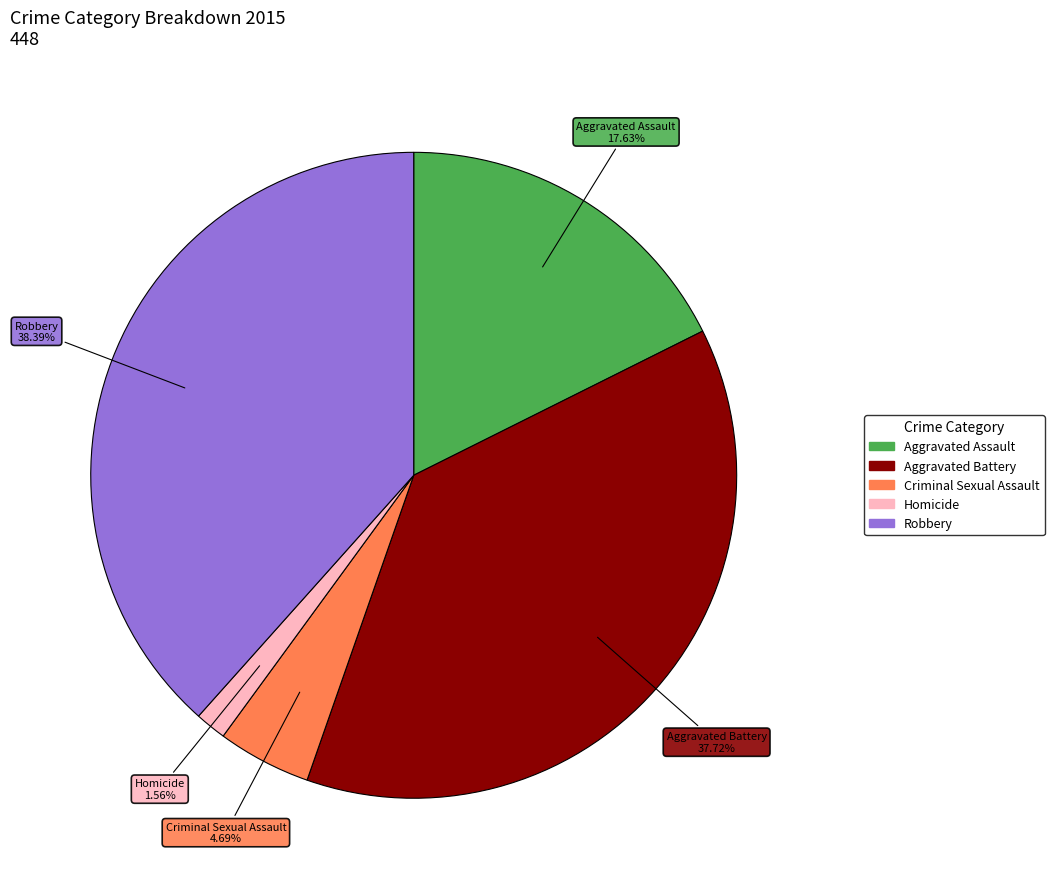

To the nearest percent, what is the average slice percentage?

20%